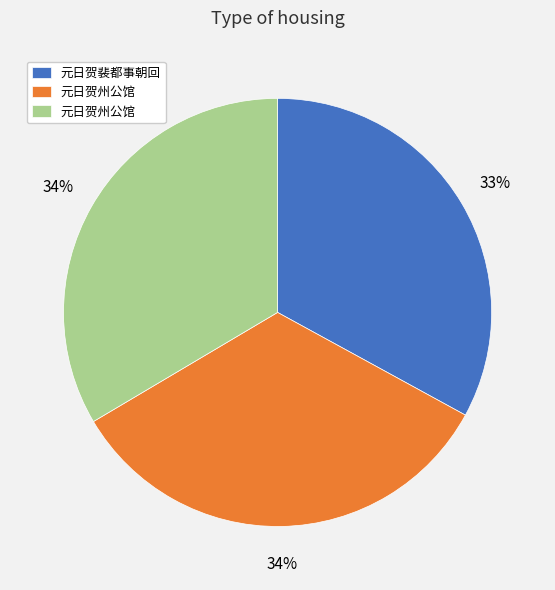

Is there any slice that represents more than half of the pie?

No